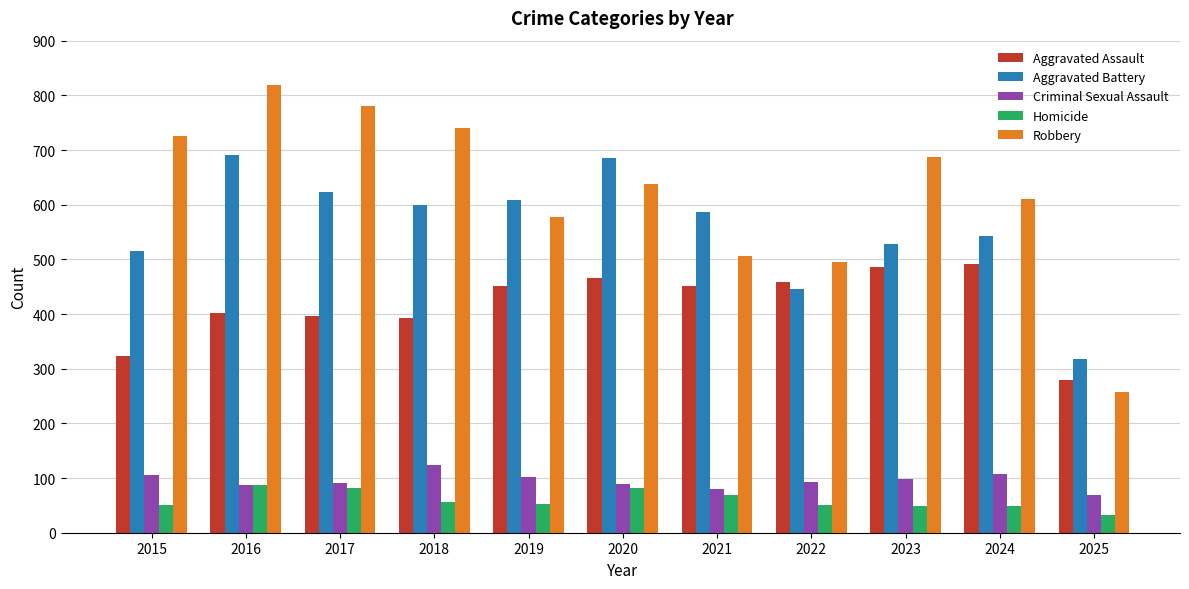

Rank the series at 2022 from highest to lowest value.

Robbery, Aggravated Assault, Aggravated Battery, Criminal Sexual Assault, Homicide